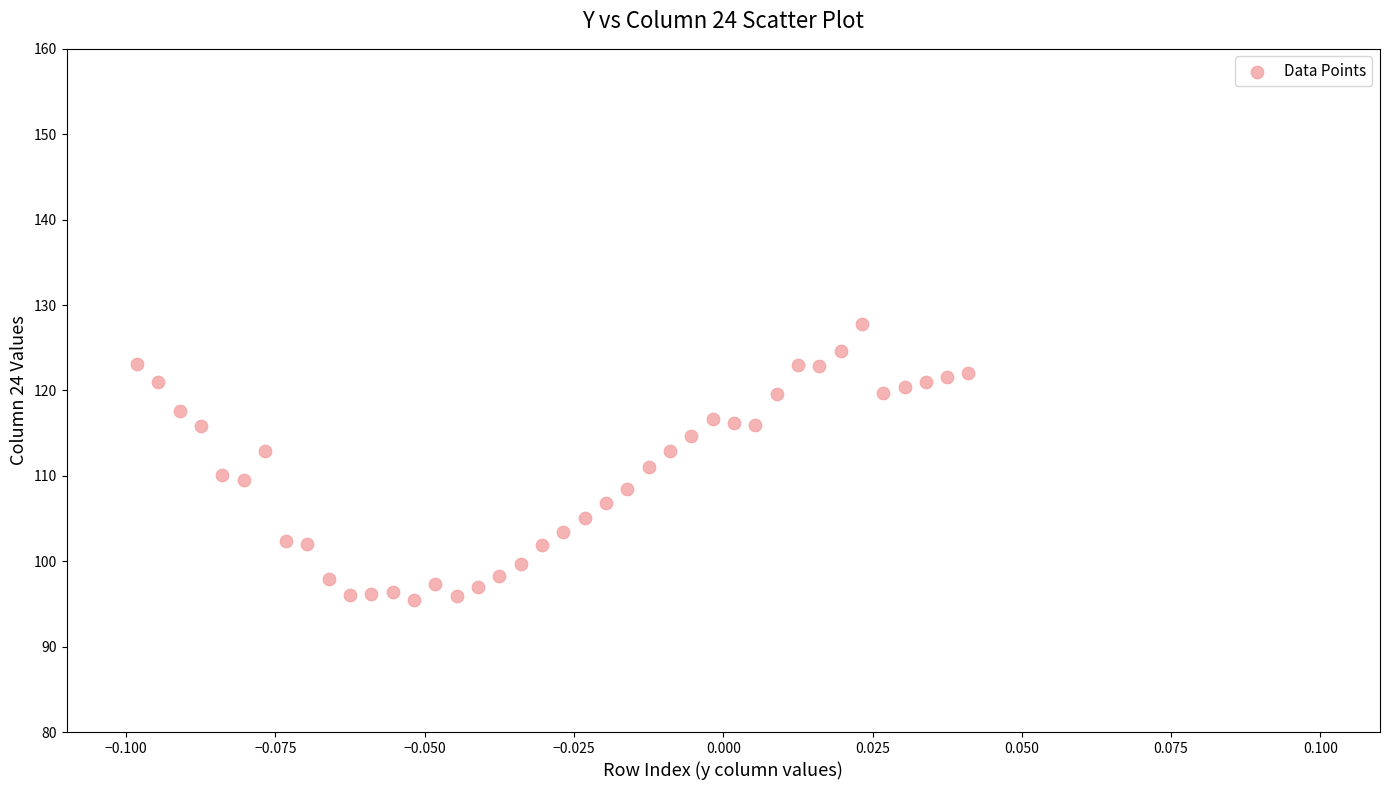

What is the range of Y values (max minus min)?

32.3